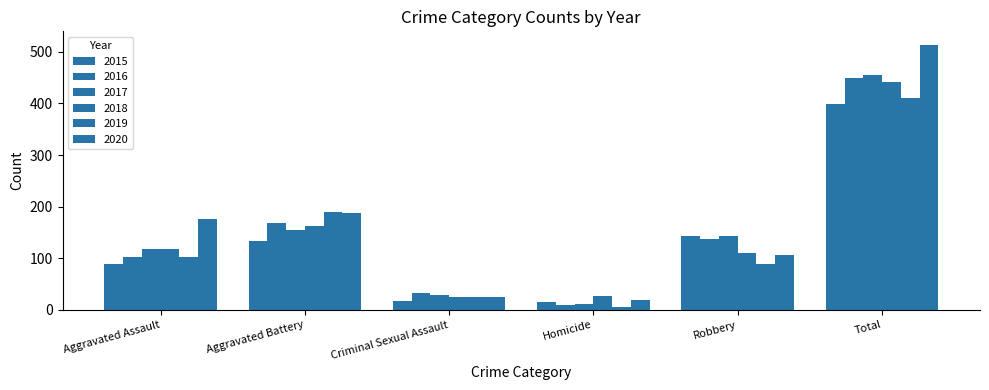

What is the sum of all 2017 values?

910